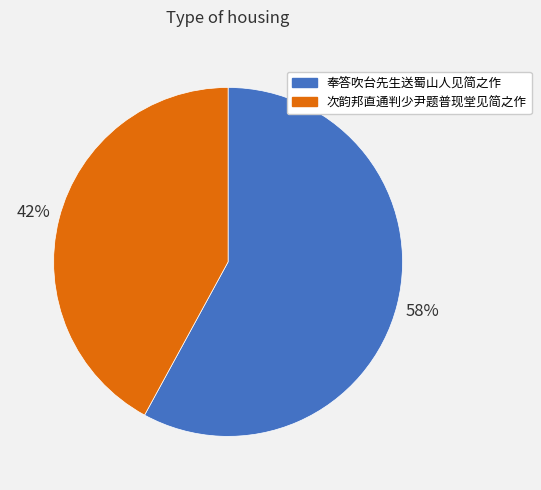

Combined, do 奉答吹台先生送蜀山人见简之作 and 次韵邦直通判少尹题普现堂见简之作 account for over 50%?

Yes